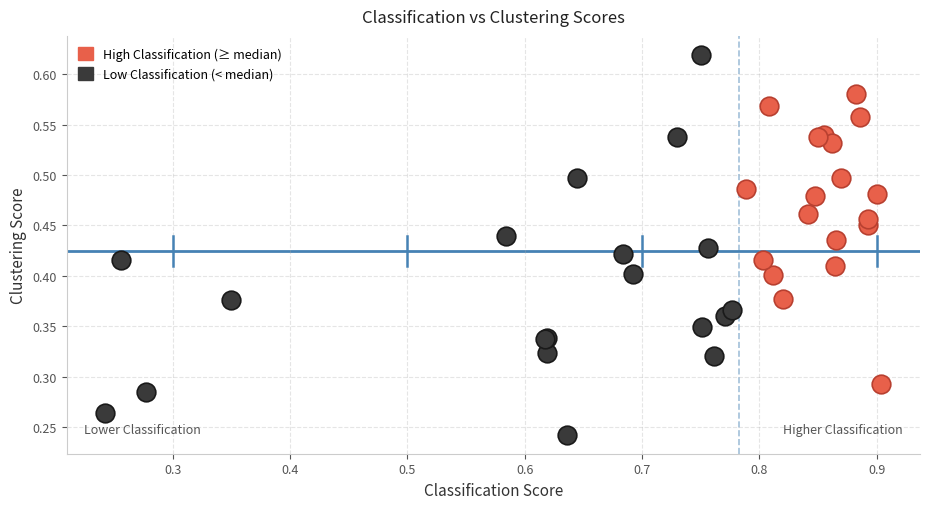

Which series reaches the minimum Y coordinate?

Low Classification (< median)